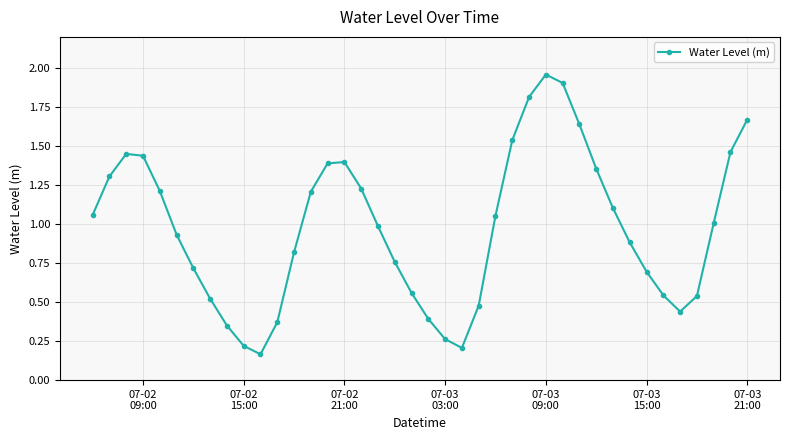

True or false: the data has more than 1 interior local peaks.

True